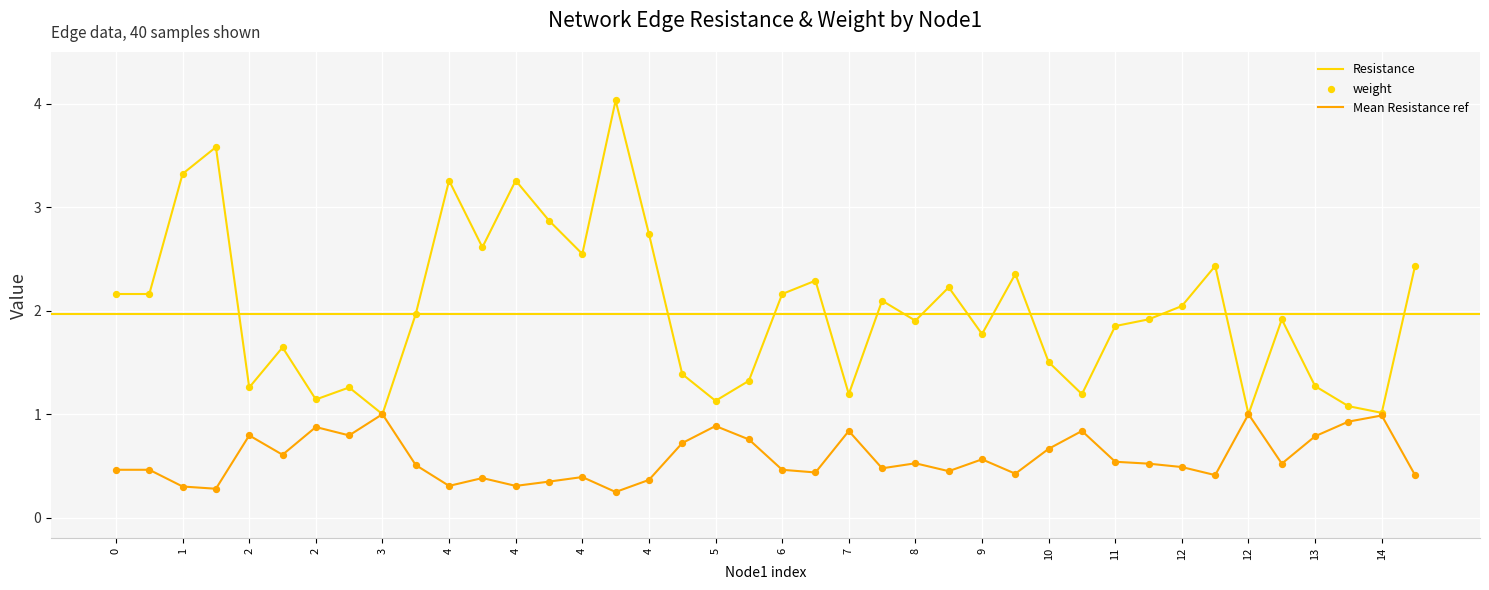

At how many categories does at least one series exceed 2?

19